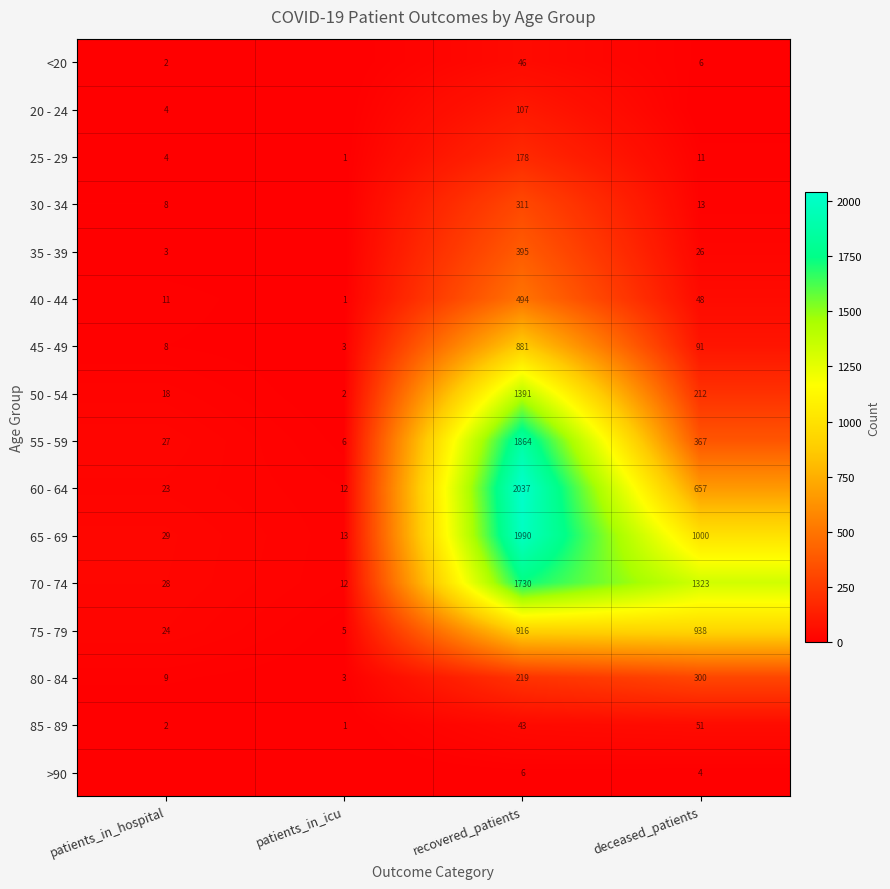

What is the difference between the second highest and second lowest values in the 45 - 49 series?

83